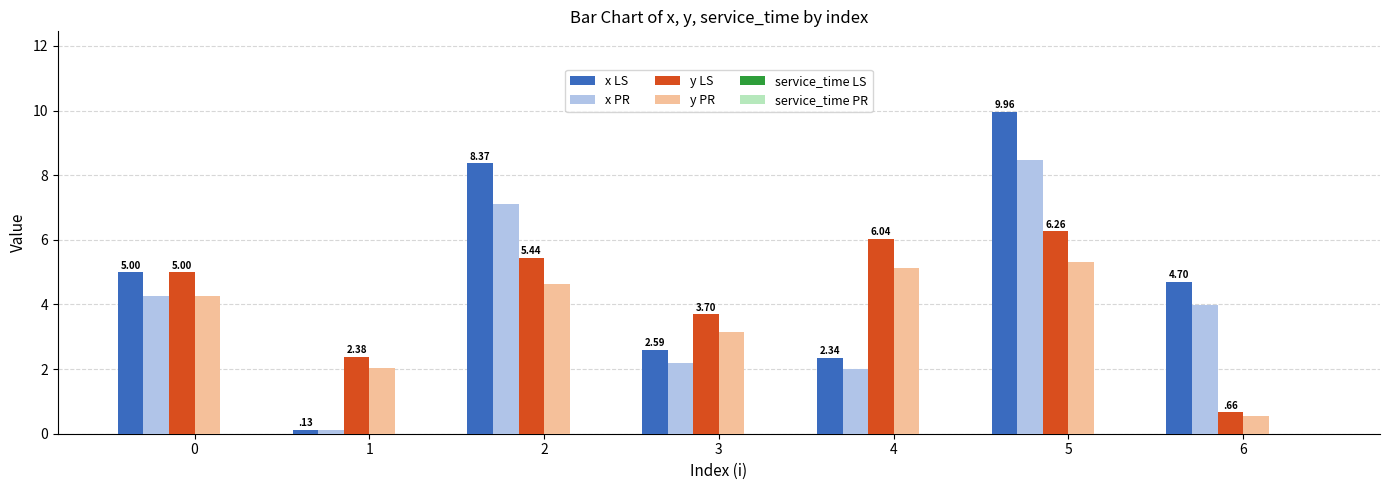

How many bars are there in each group?

4